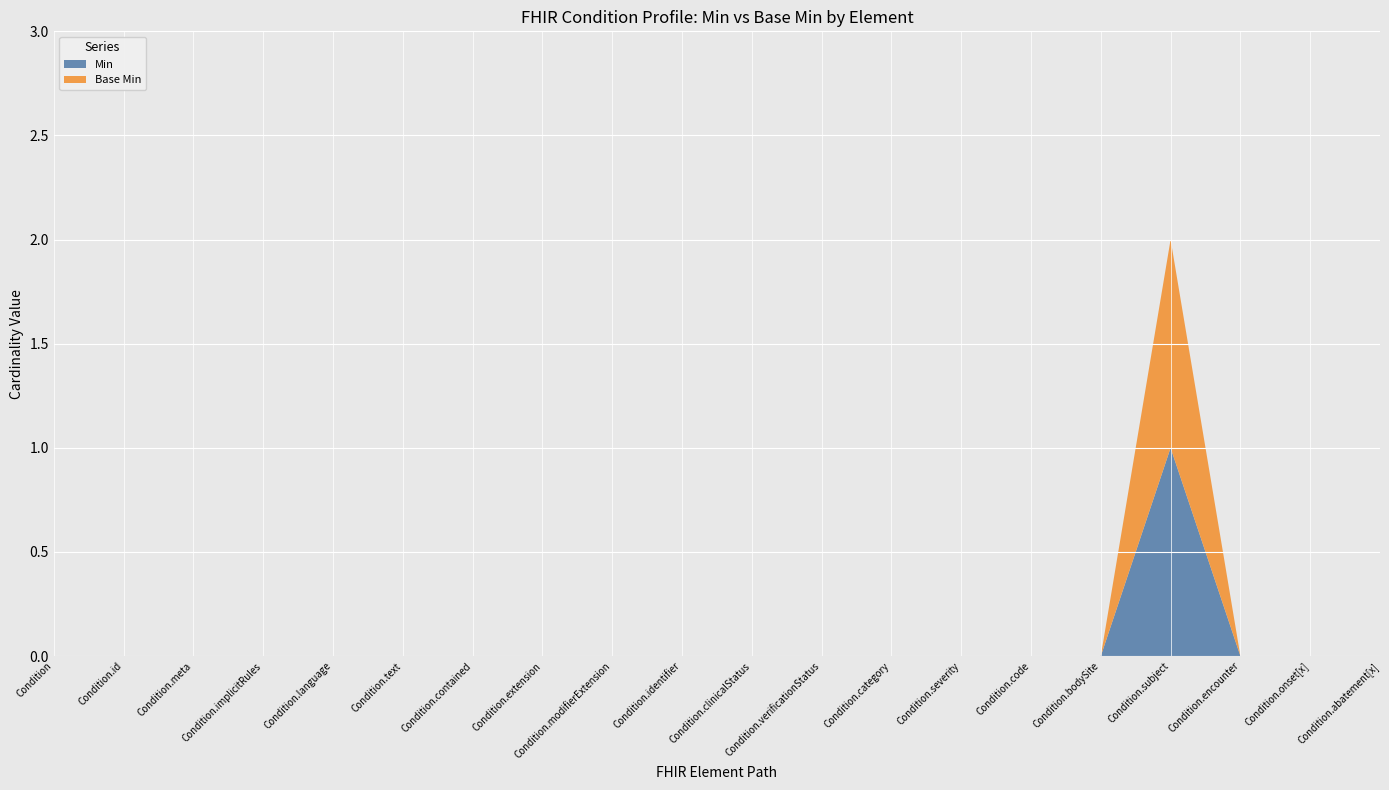

Reading left to right, list all the values displayed in this chart.

Min: 0	0	0	0	0	0	0	0	0	0	0	0	0	0	0	0	1	0	0	0
Base Min: 0	0	0	0	0	0	0	0	0	0	0	0	0	0	0	0	1	0	0	0